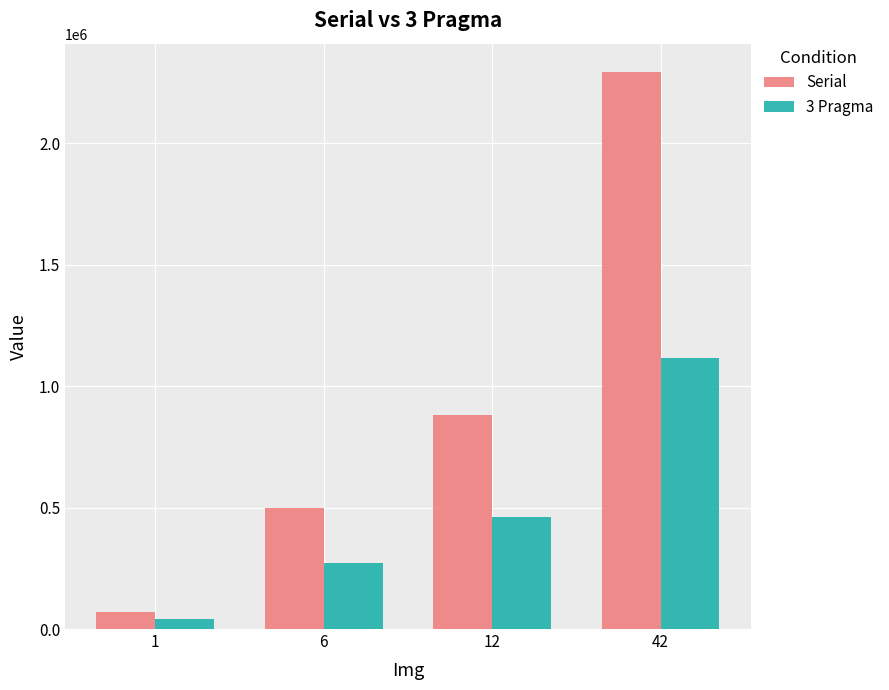

What is the value of the 3 Pragma bar at the 2nd from the left?

272691.0